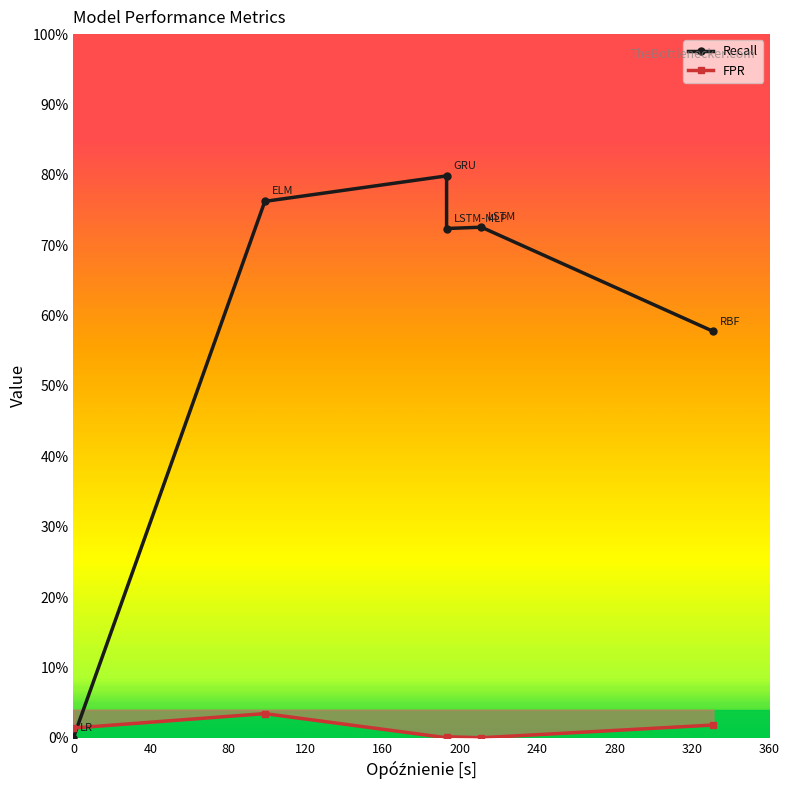

Between LSTM-MLP and ELM, which is larger?

ELM